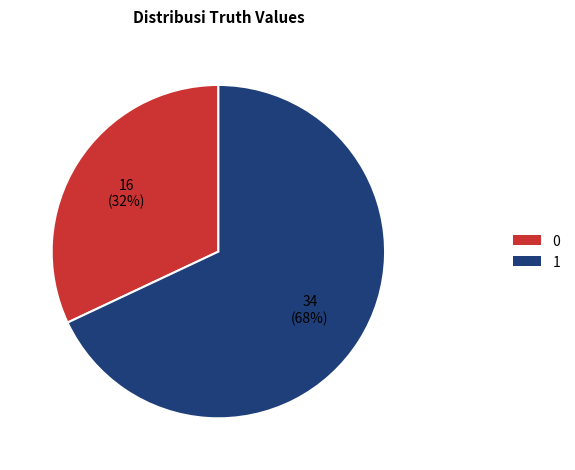

To the nearest percent, what percentage of the pie is 1?

68%